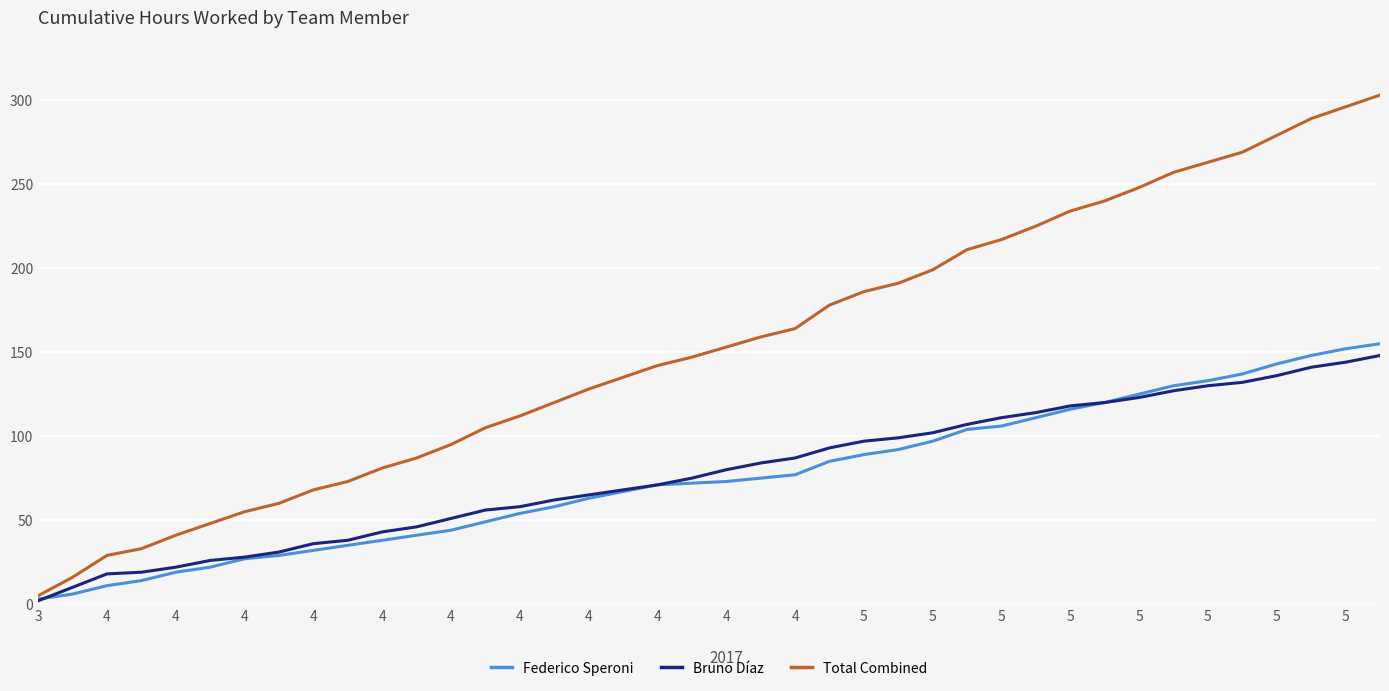

Which series has the widest spread of values?

Total Combined